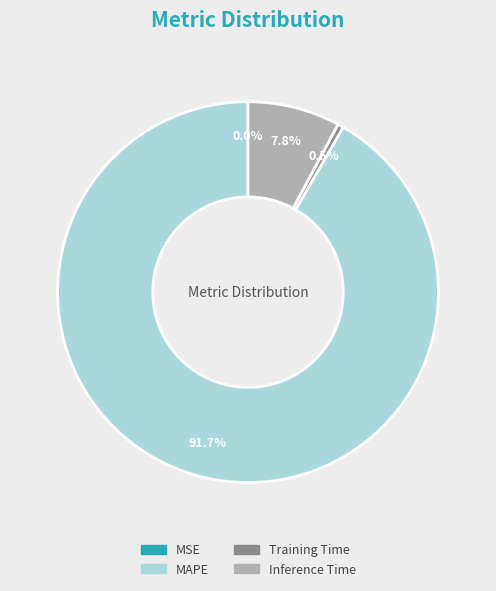

Which category accounts for the majority?

MAPE